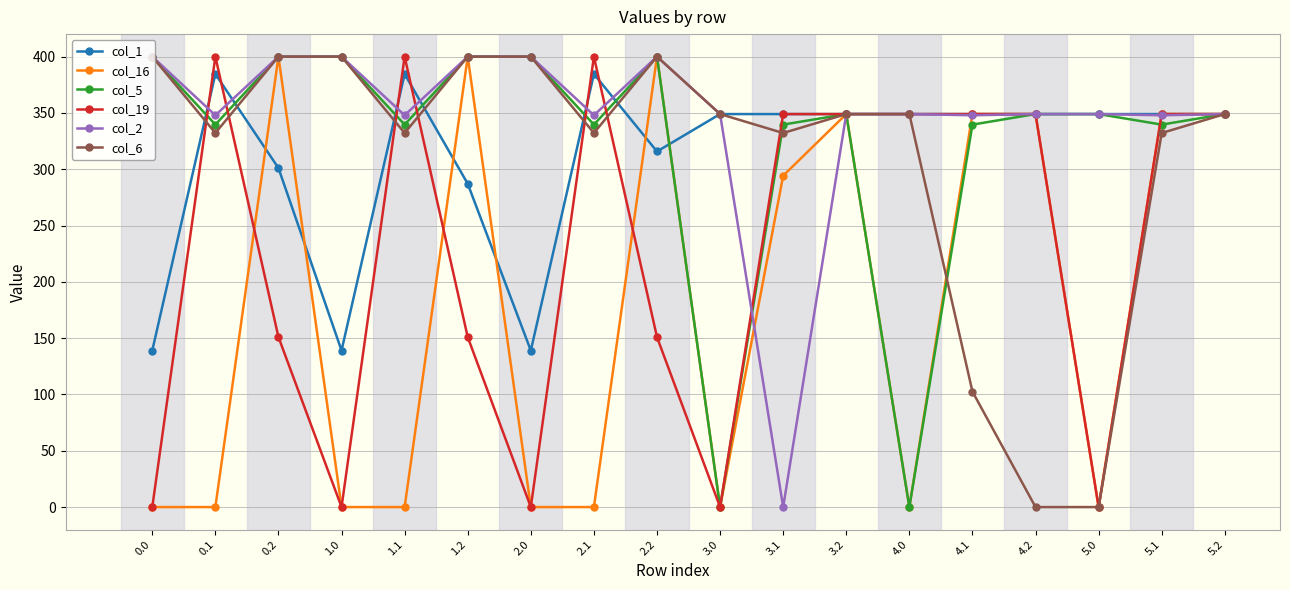

How many data points in col_5 are above 349?

10